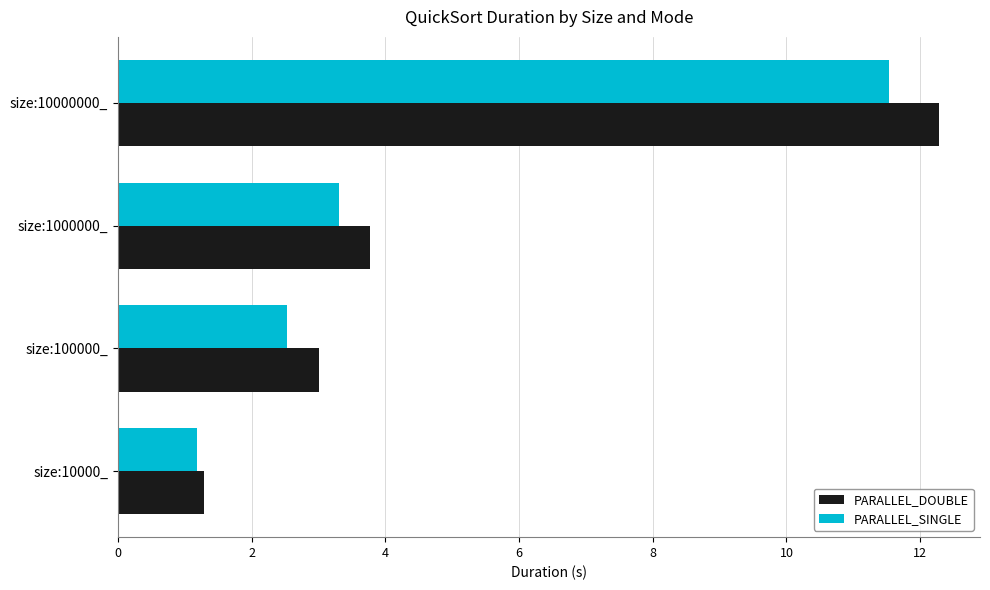

List the labels in order of PARALLEL_DOUBLE value, smallest first.

size:10000_, size:100000_, size:1000000_, size:10000000_